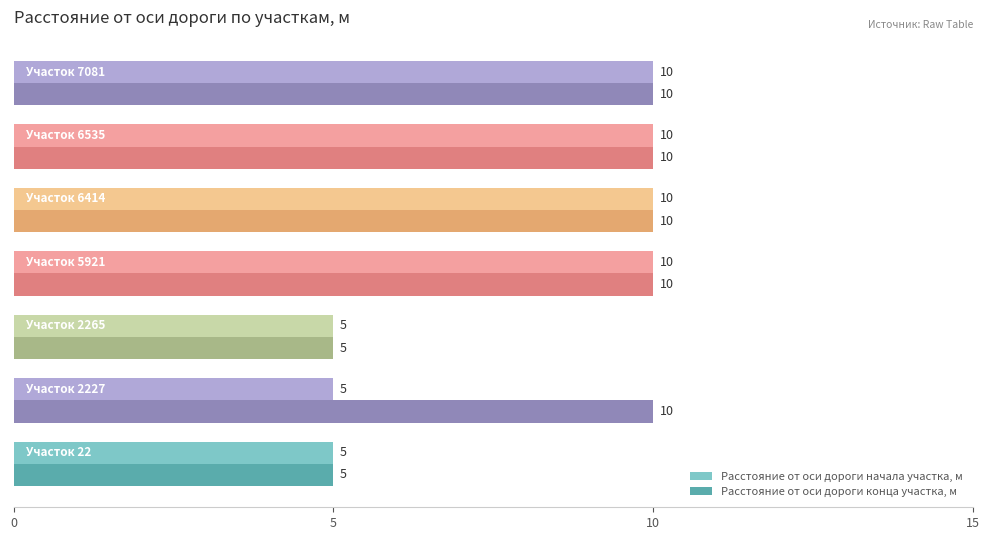

Which series has the largest total across all categories?

Расстояние от оси дороги конца участка, м